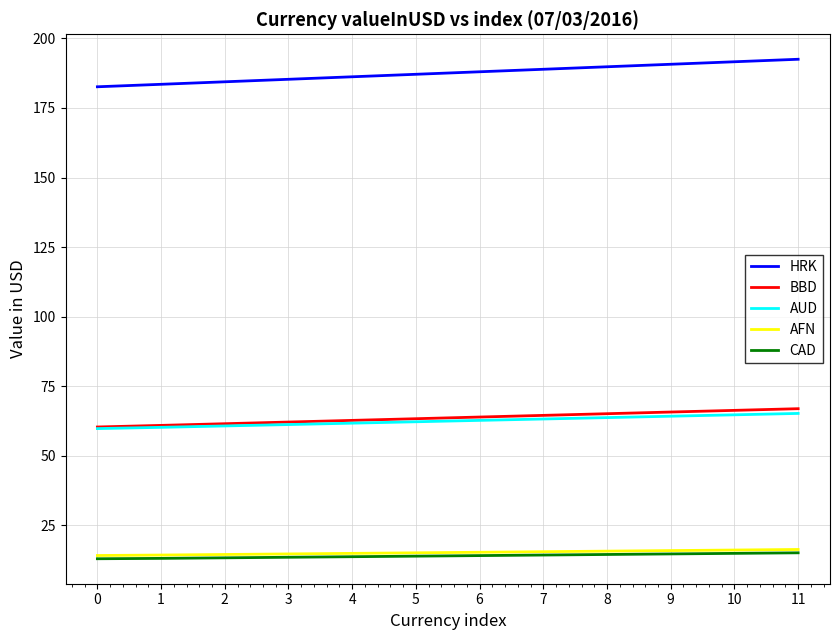

What is the average value of the CAD series?

14.0